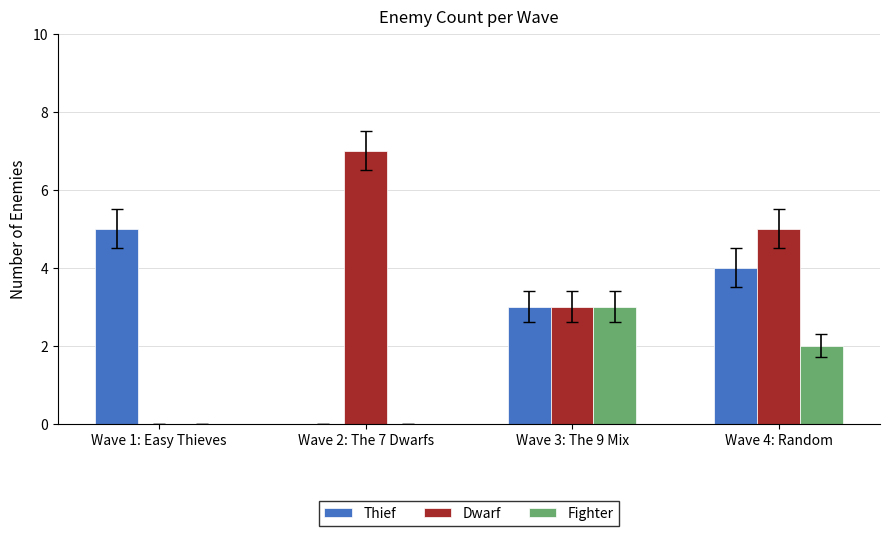

Which category has the highest value across all series?

Wave 2: The 7 Dwarfs